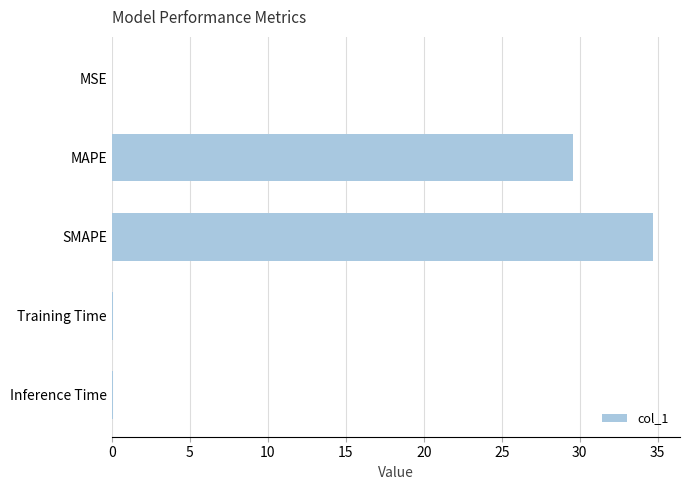

What is the maximum value shown in the chart?

34.7